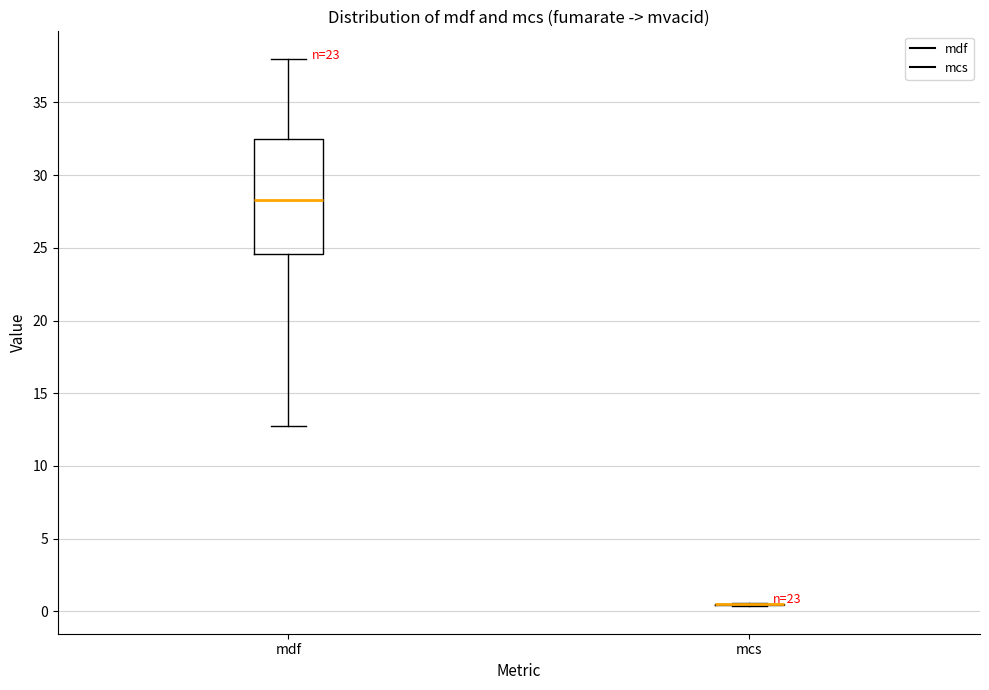

Which box is the tallest, from its lower edge to its upper edge?

mdf